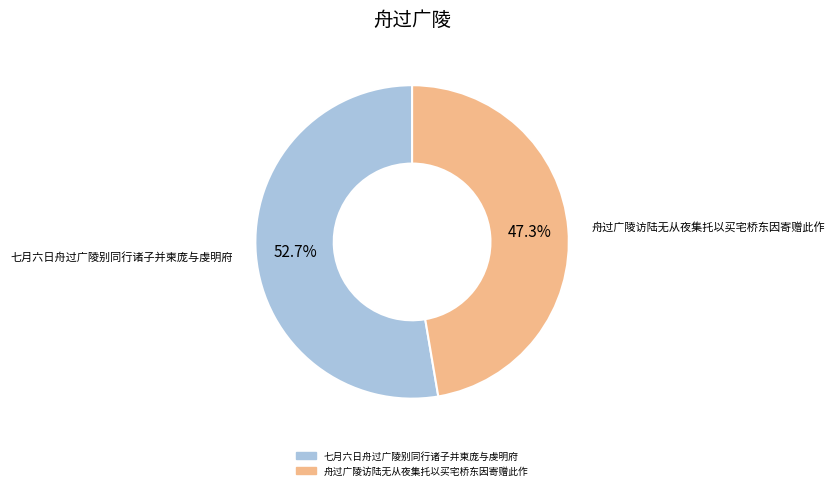

Rank the categories by value from lowest to highest.

舟过广陵访陆无从夜集托以买宅桥东因寄赠此作, 七月六日舟过广陵别同行诸子并柬庞与虔明府